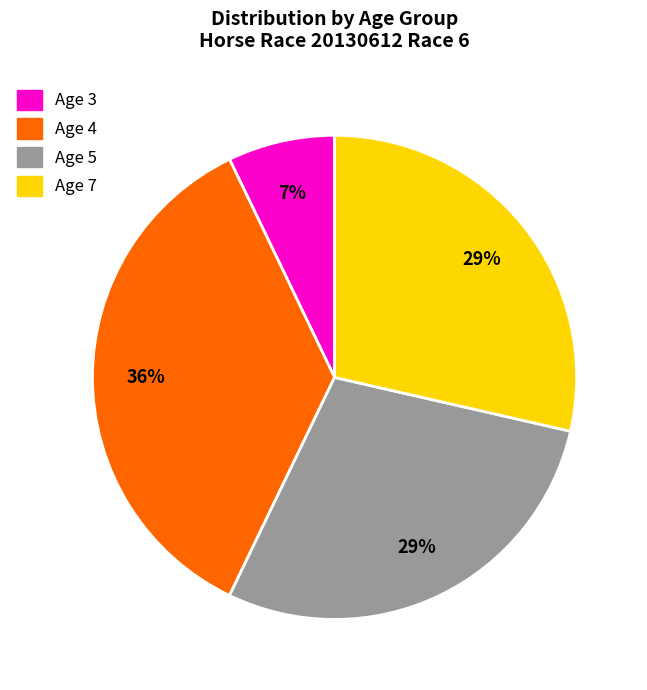

Combined, do Age 5 and Age 7 account for over 50%?

Yes